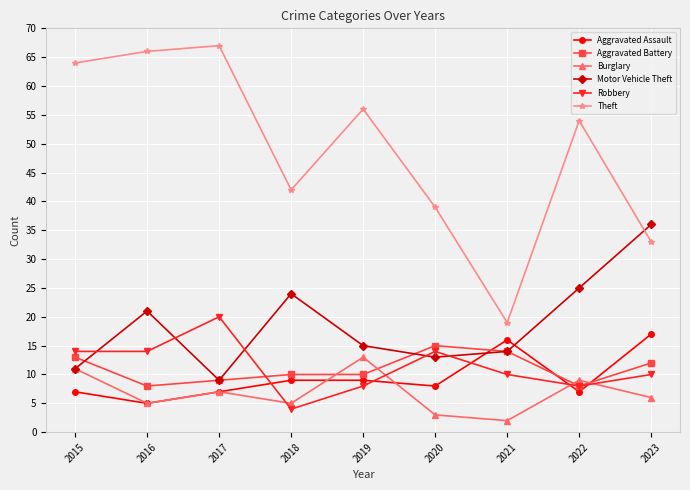

Which series has the largest total across all categories?

Theft